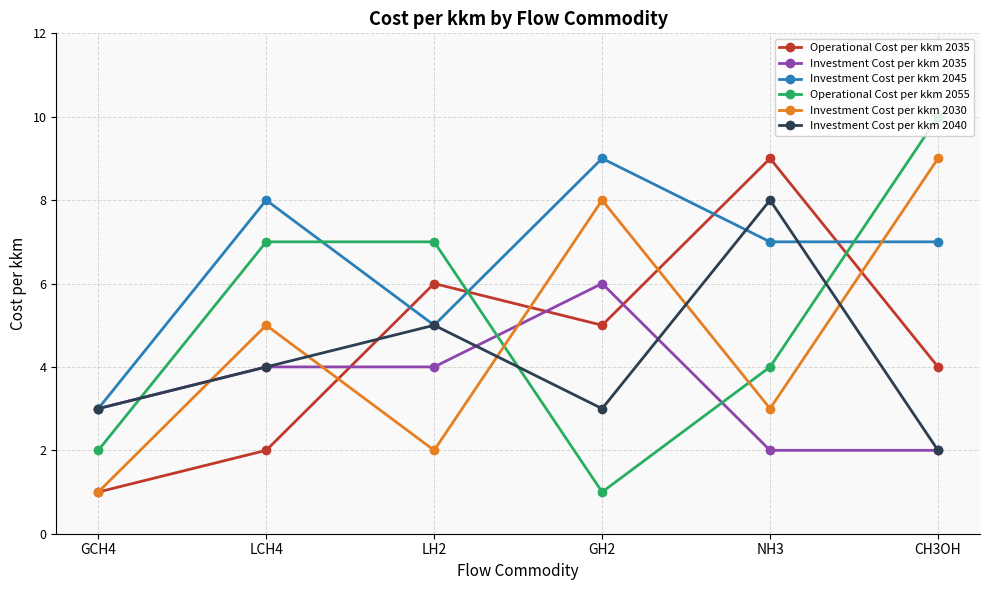

True or false: Investment Cost per kkm 2030 and Investment Cost per kkm 2045 cross at least once.

True